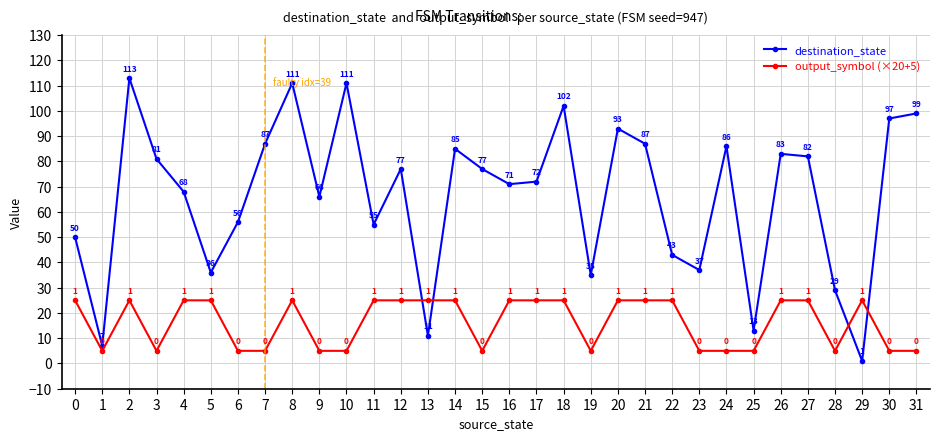

Reading right to left, transcribe all the data shown in this chart.

destination_state: 99	97	1	29	82	83	13	86	37	43	87	93	35	102	72	71	77	85	11	77	55	111	66	111	87	56	36	68	81	113	7	50
output_symbol (×20+5): 5	5	25	5	25	25	5	5	5	25	25	25	5	25	25	25	5	25	25	25	25	5	5	25	5	5	25	25	5	25	5	25